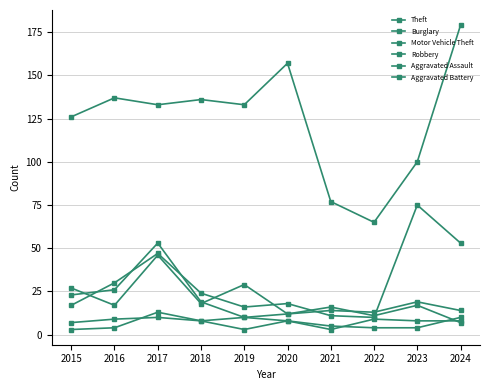

At which label does Burglary reach its peak?

2017